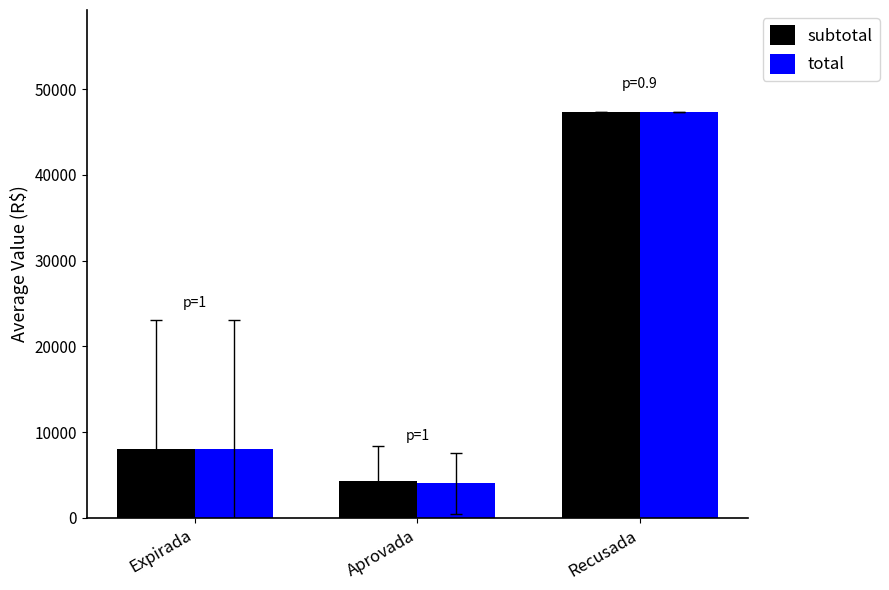

What is the minimum value for total?

4023.3